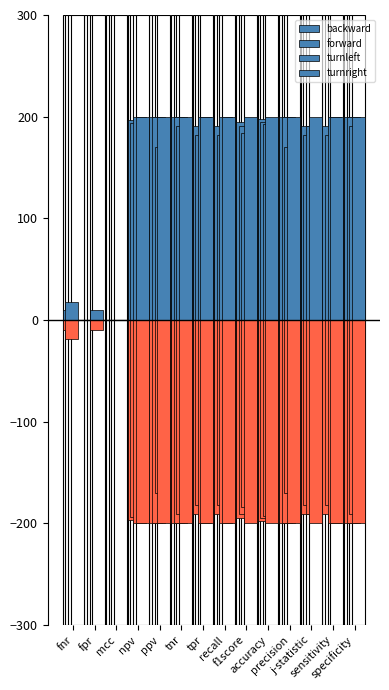

What is the difference between the maximum and minimum values in the turnright series?

200.0